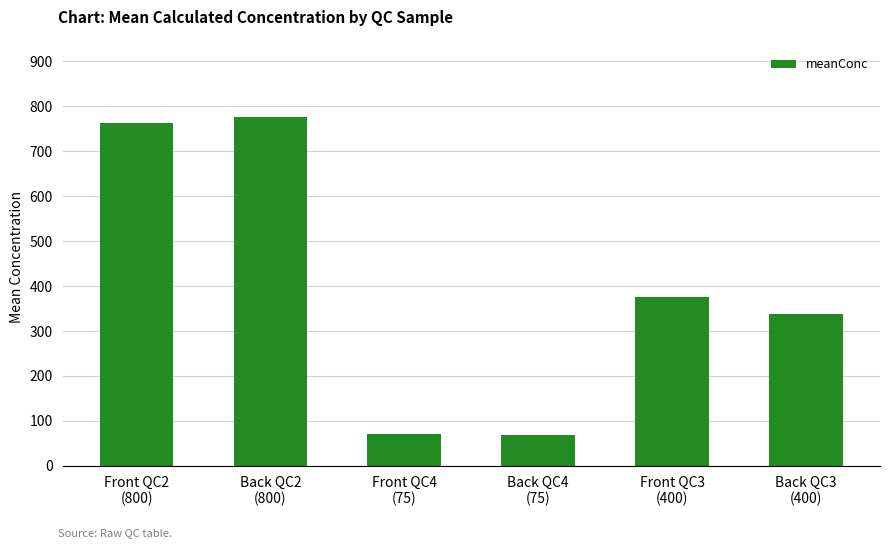

How many data points are less than 376?

3